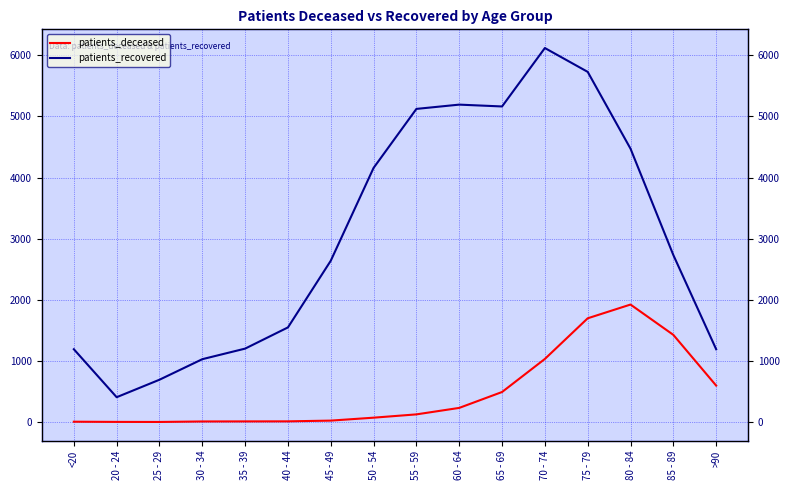

What is the sum of all patients_recovered values?

48601